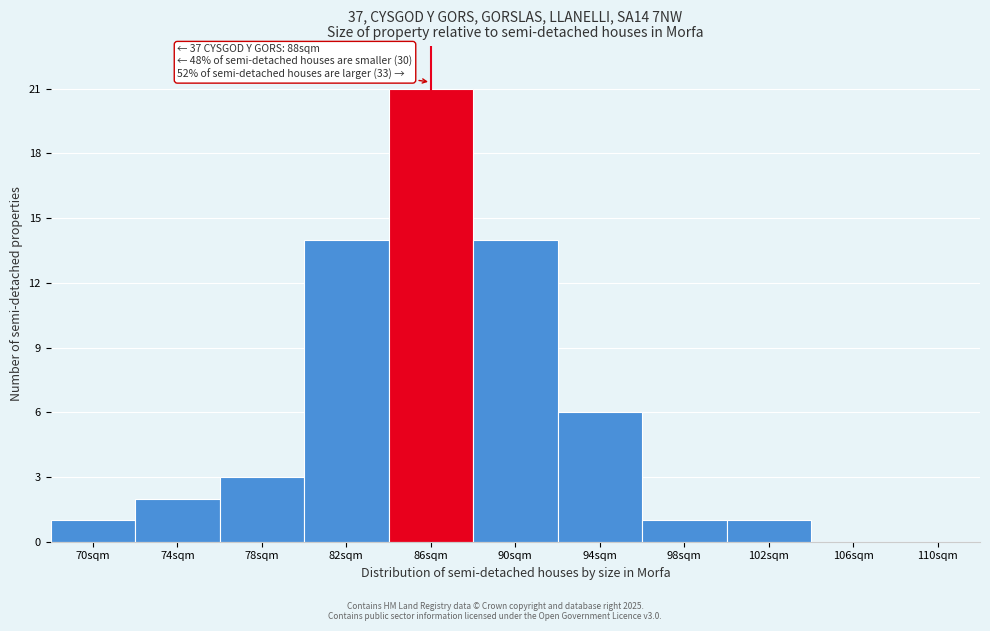

Reading left to right, what are all the values shown in this chart?

70sqm=1	74sqm=2	78sqm=3	82sqm=14	86sqm=21	90sqm=14	94sqm=6	98sqm=1	102sqm=1	106sqm=0	110sqm=0